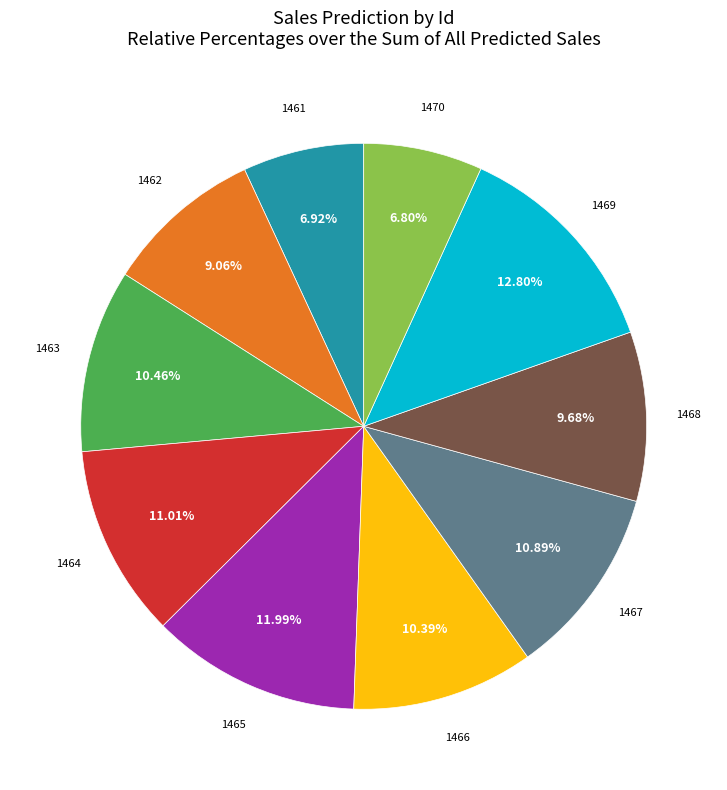

To the nearest percent, what is the average slice percentage?

10%